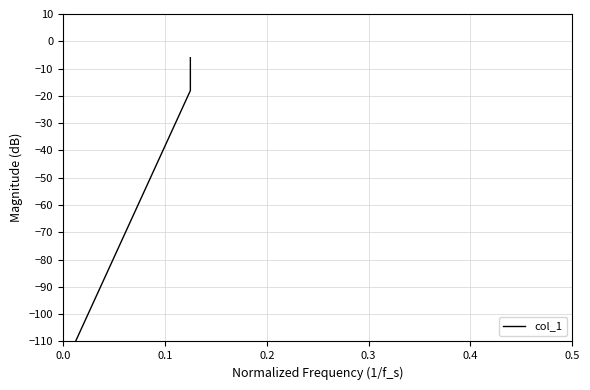

What is the value of the 2nd point from the left?

-18.1